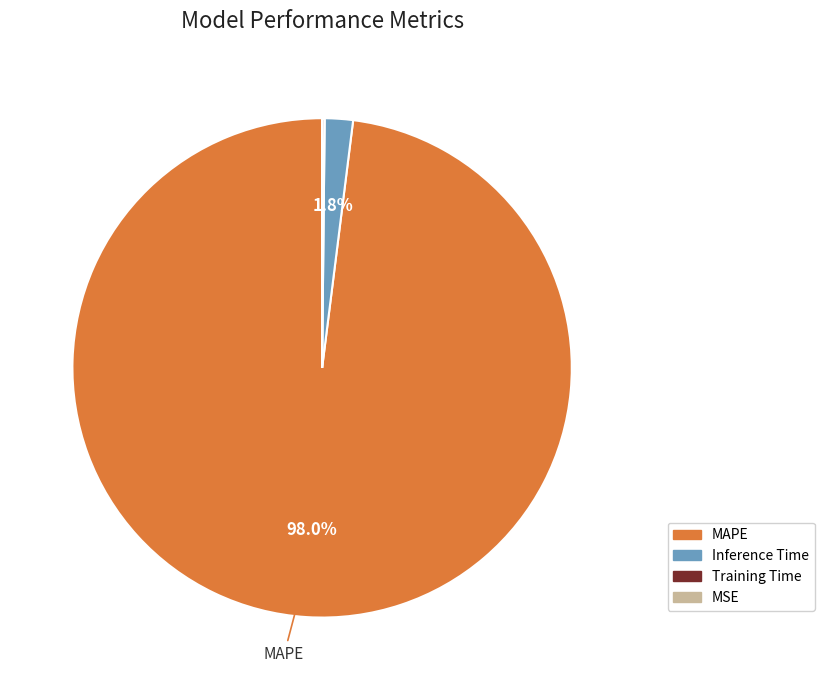

What is the majority slice?

MAPE